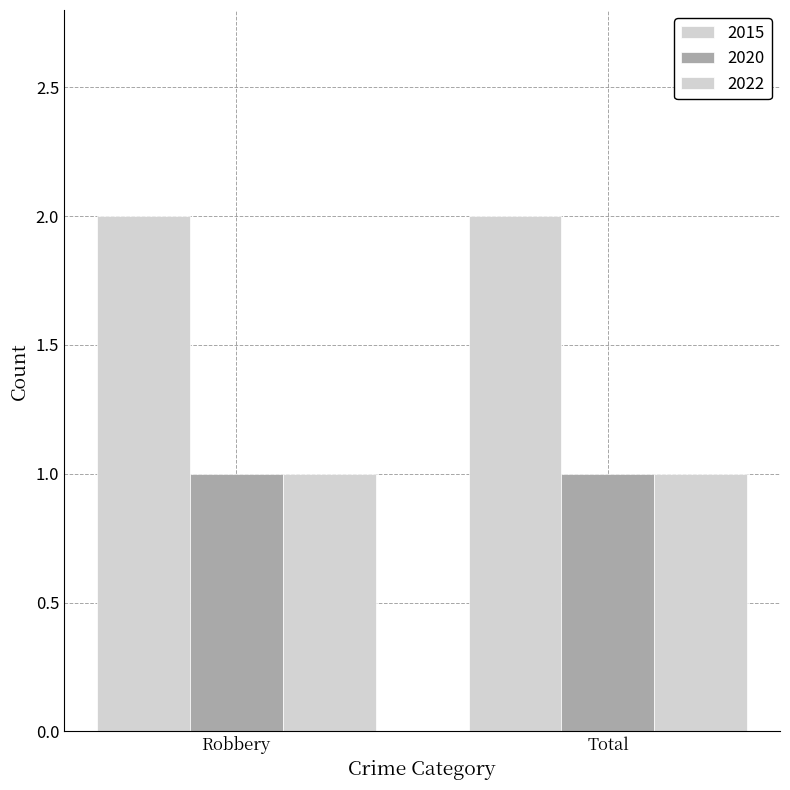

Which series has the largest total across all categories?

2015